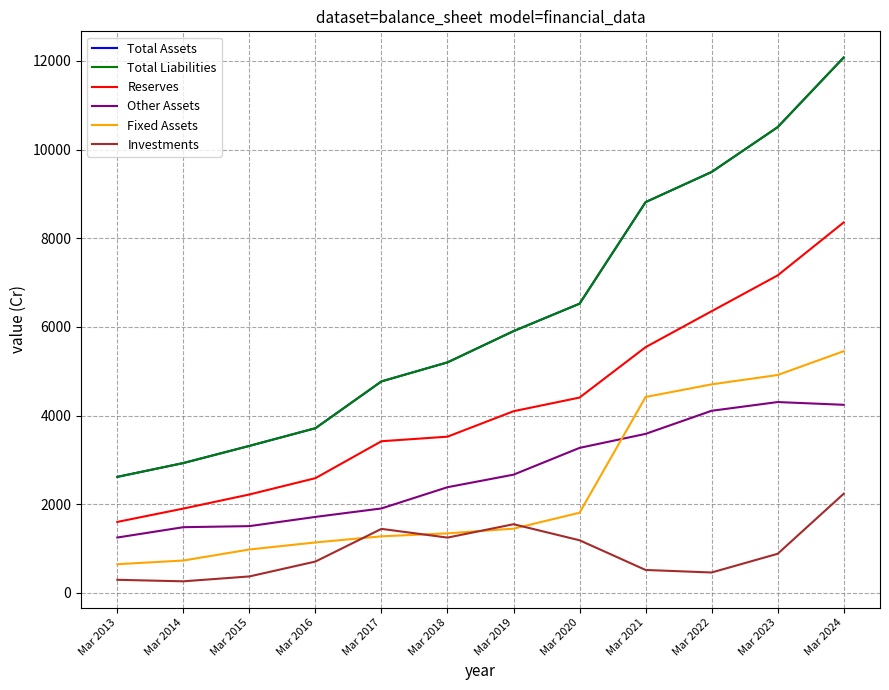

The value of Total Liabilities at Mar 2024 is 8372. True or false?

False